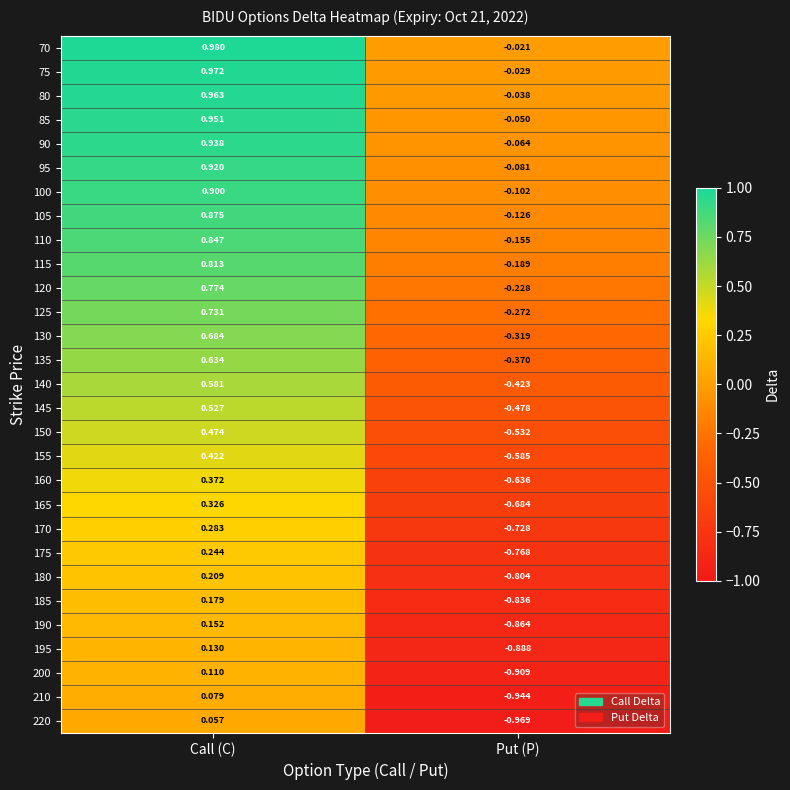

Is the value of 130 at Put (P) greater than the value of 220 at Put (P)?

Yes